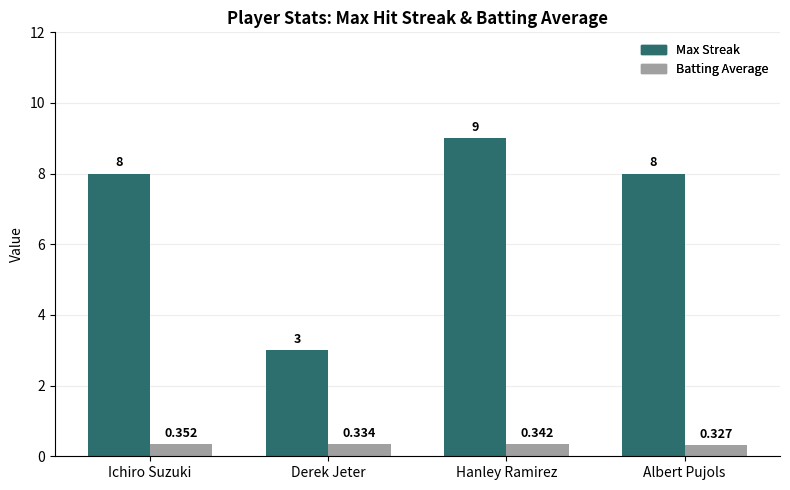

Between Derek Jeter and Albert Pujols, which series saw the biggest shift?

Max Streak